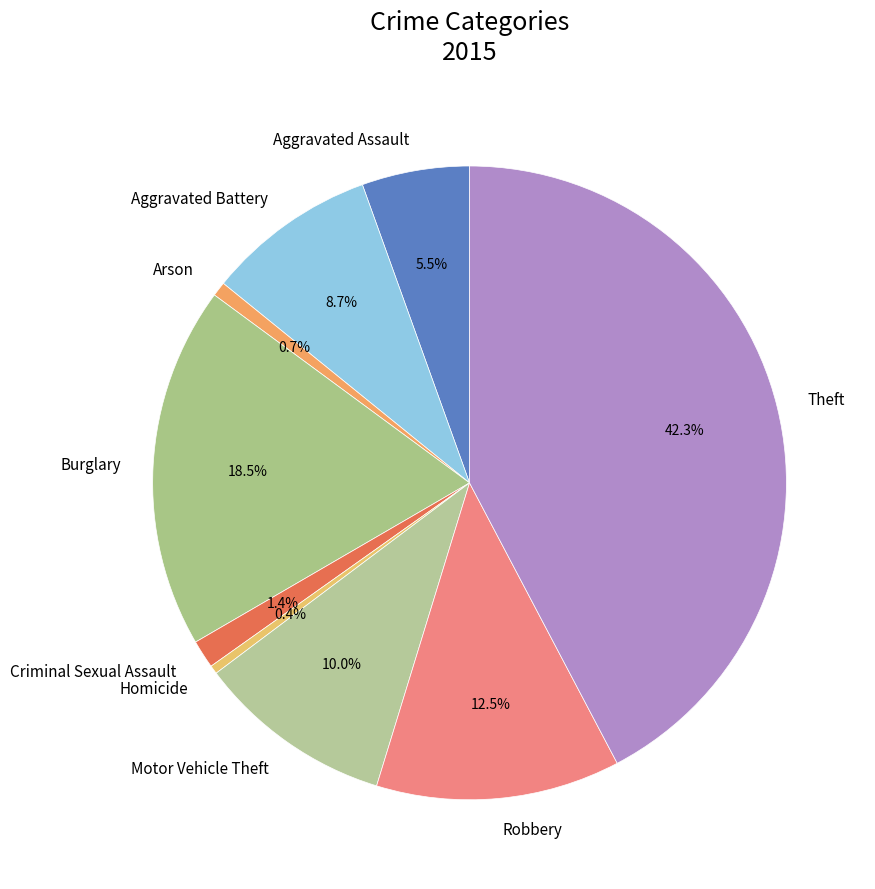

Which slice is the largest?

Theft